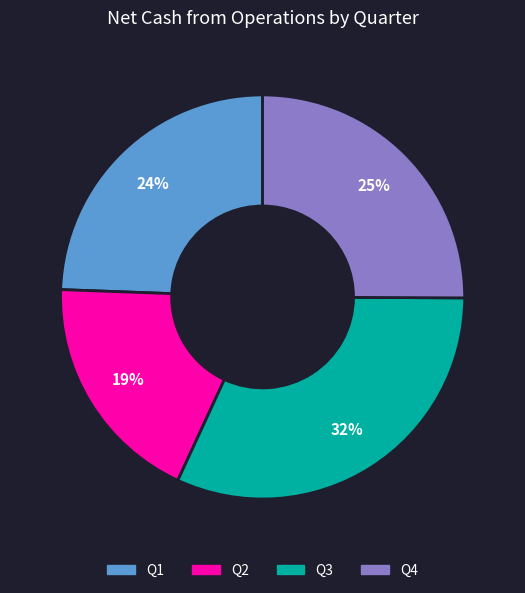

Is there a majority slice in this chart?

No